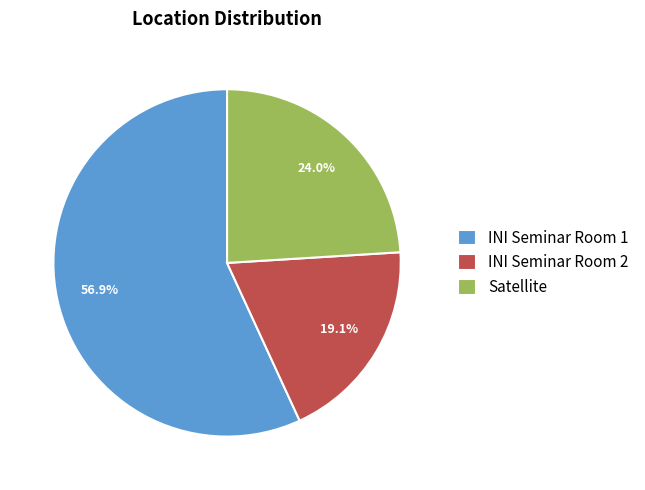

What percentage is NOT represented by INI Seminar Room 1?

43.1%